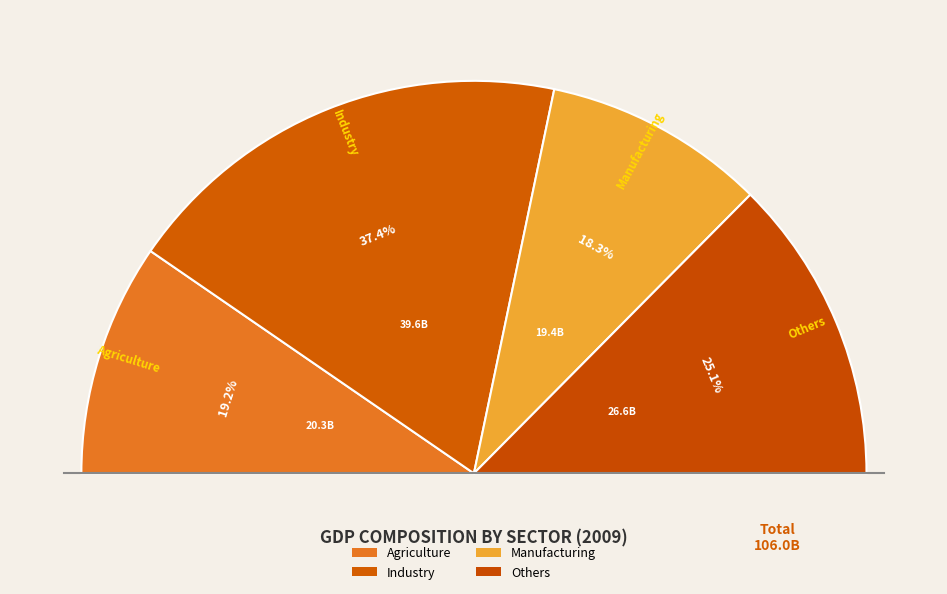

To the nearest percent, what is the difference between the largest and smallest slice percentages?

19%